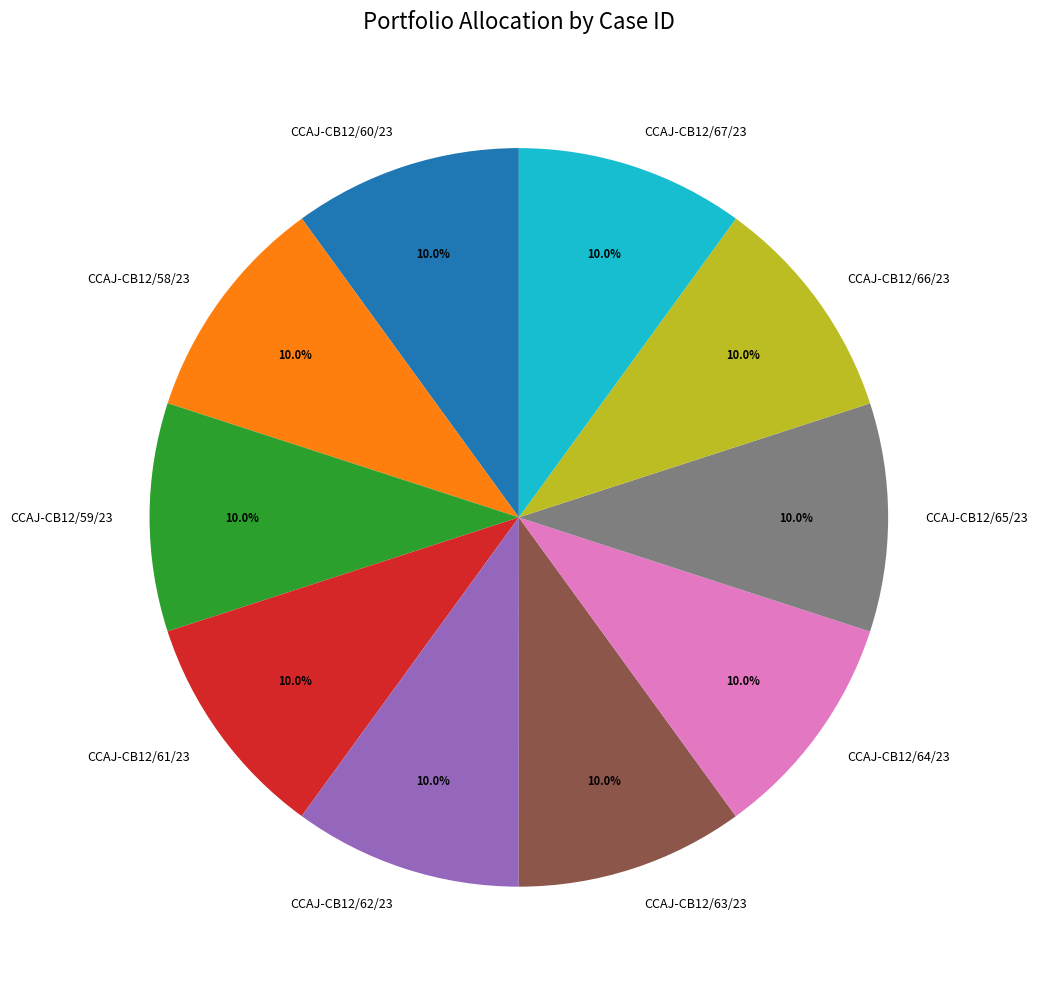

Does CCAJ-CB12/58/23 represent more than half of the total?

No